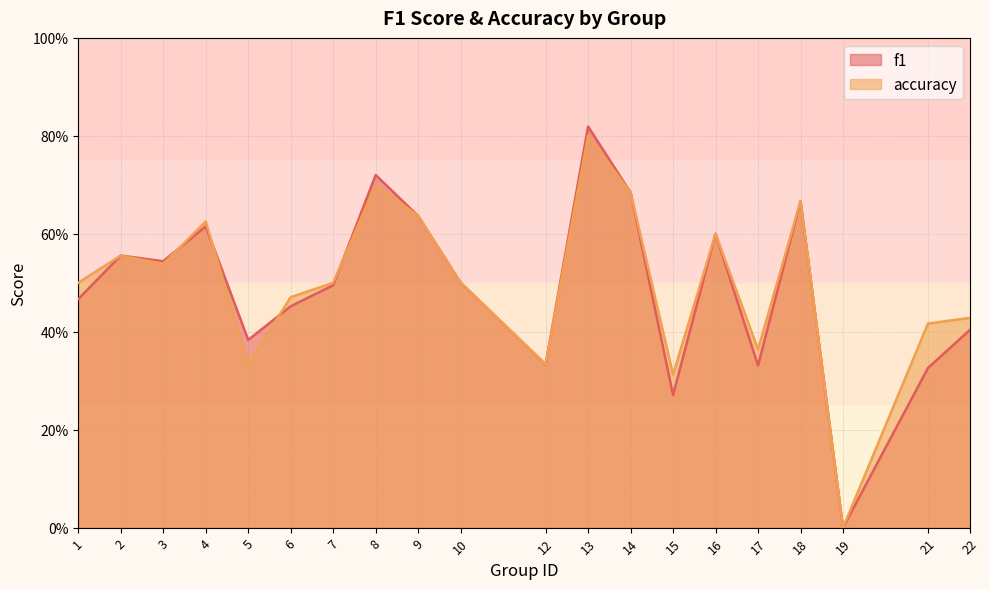

What is the maximum value for accuracy?

0.8